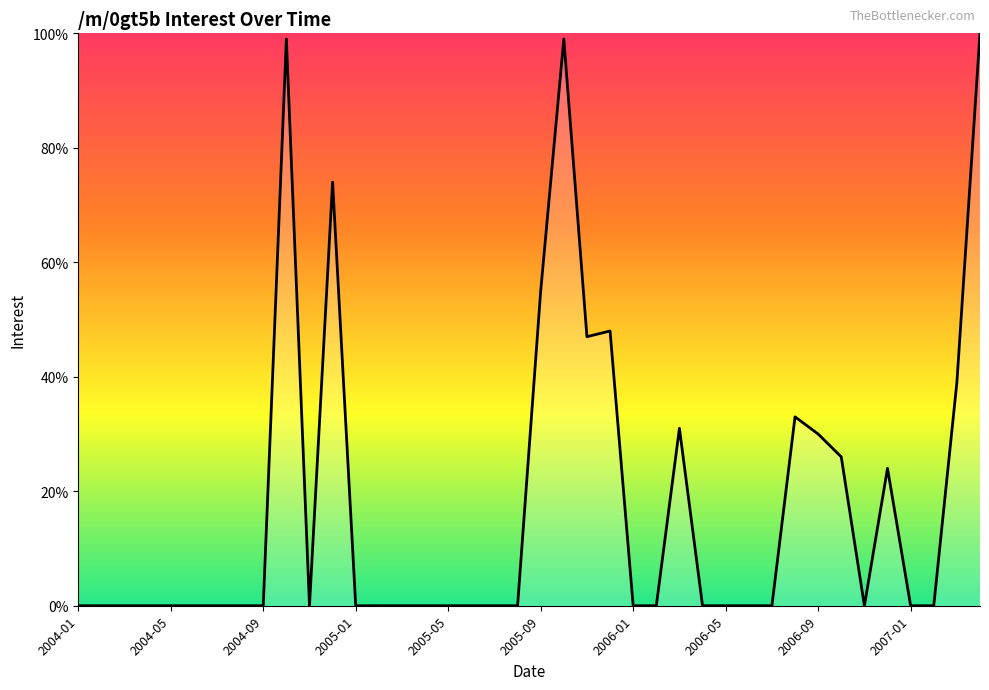

Reading right to left, what are all the values shown in this chart?

100	39	0	0	24	0	26	30	33	0	0	0	0	31	0	0	48	47	99	55	0	0	0	0	0	0	0	0	74	0	99	0	0	0	0	0	0	0	0	0